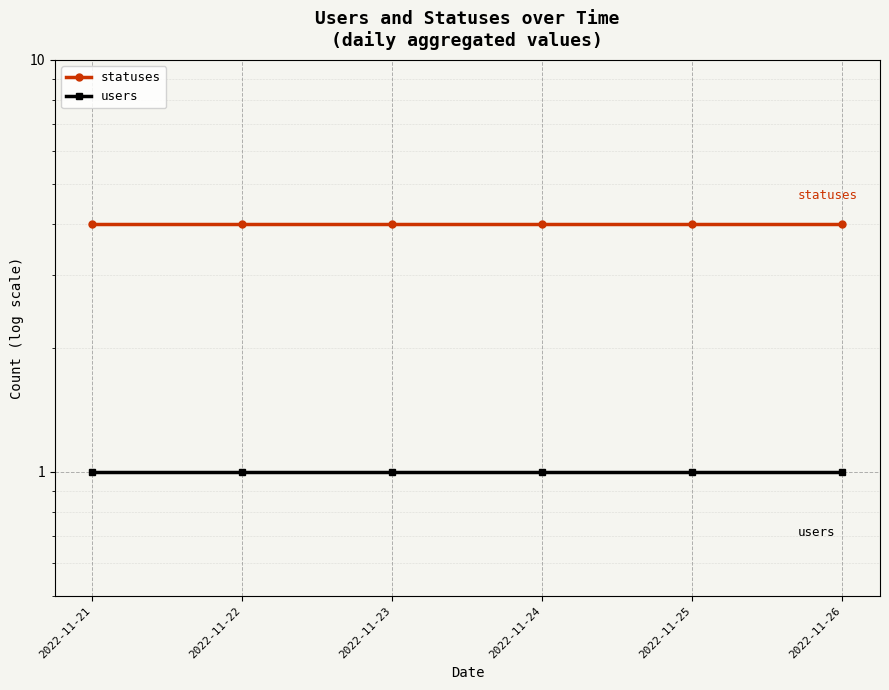

Which category has the highest value across all series?

2022-11-21